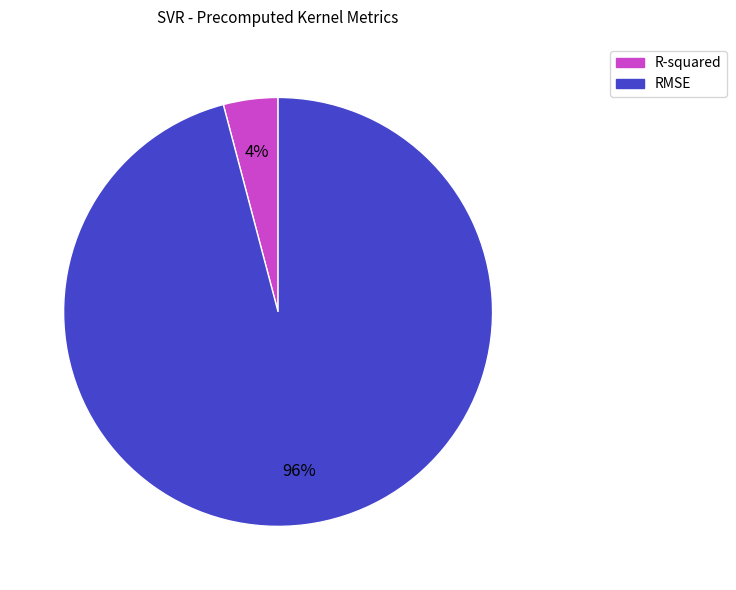

Does R-squared account for over 50% of the chart?

No